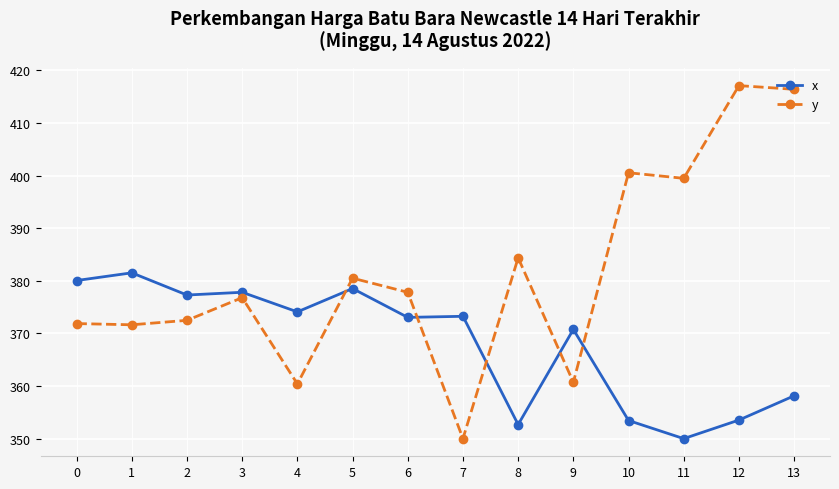

Where do x and y first cross each other?

4 and 5